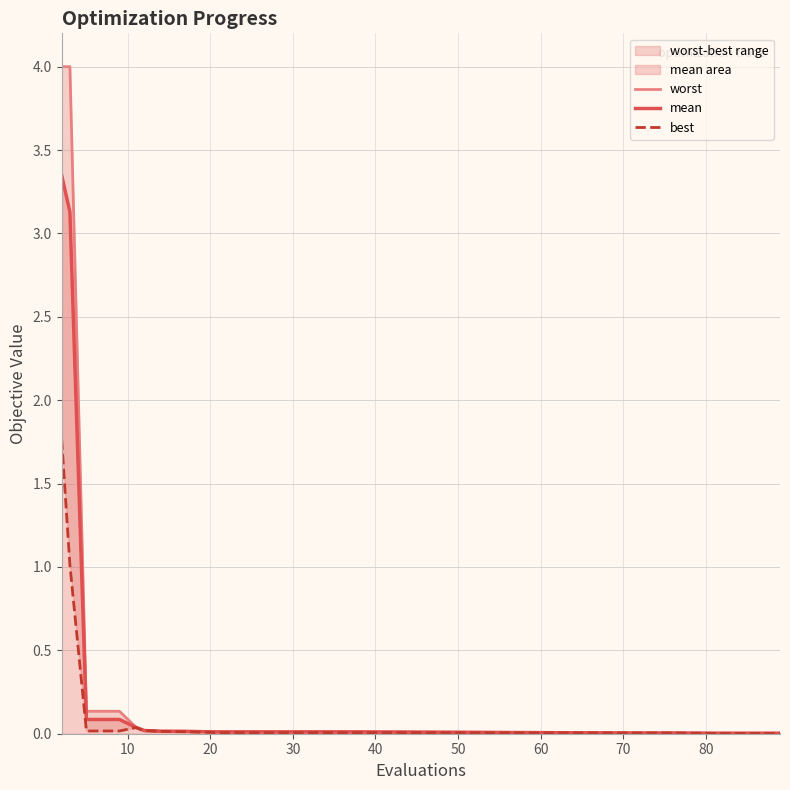

What are all the series names shown in the legend?

worst, mean, best